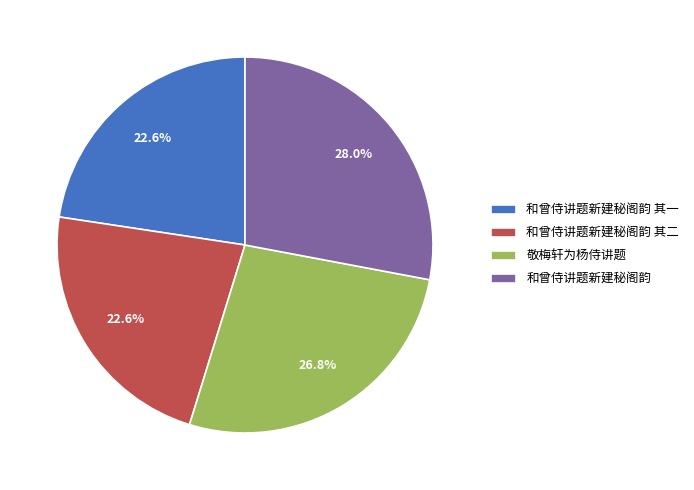

What is the total percentage of 和曾侍讲题新建秘阁韵 其一 and 和曾侍讲题新建秘阁韵 其二?

45.2%